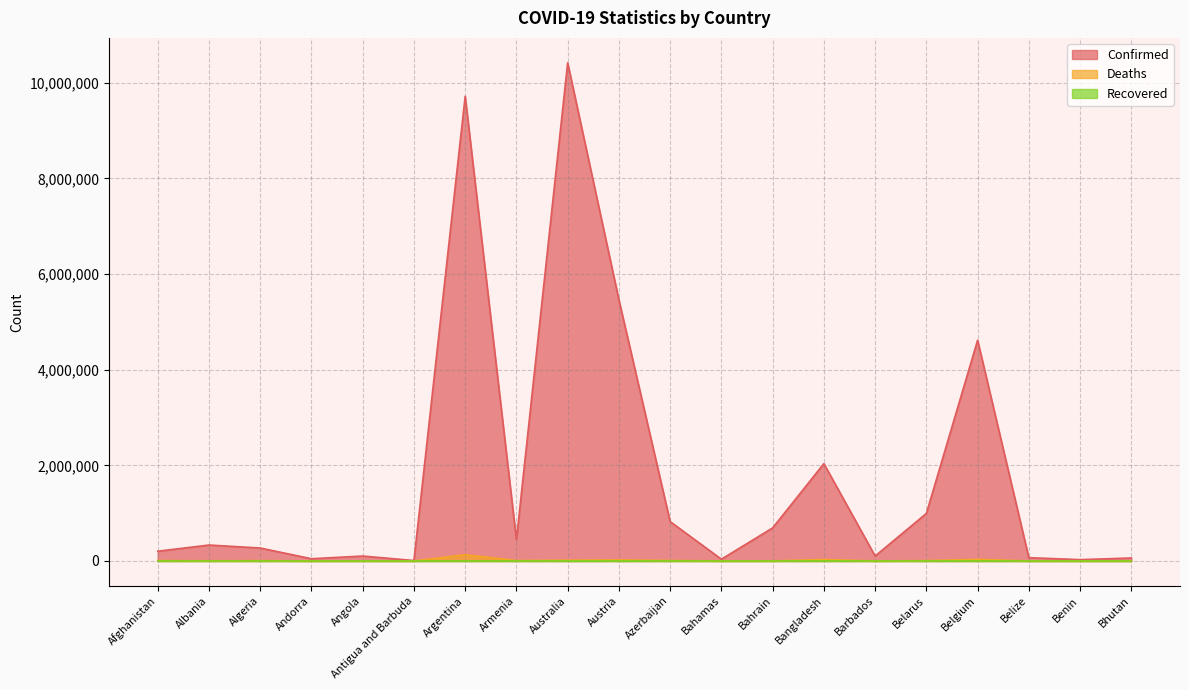

Which series has the widest spread of values?

Confirmed